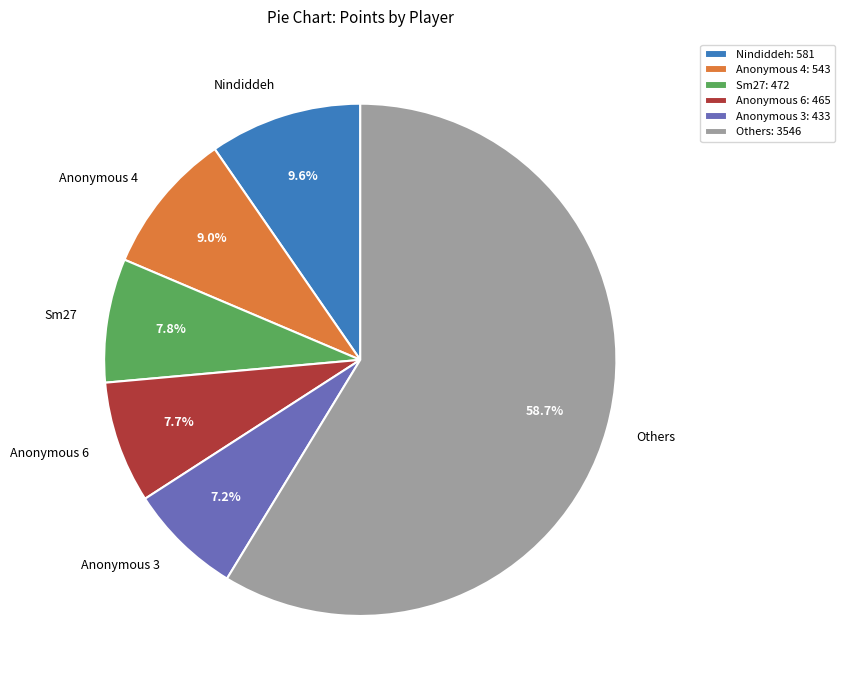

Do Anonymous 6 and Sm27 together represent more than half of the pie?

No